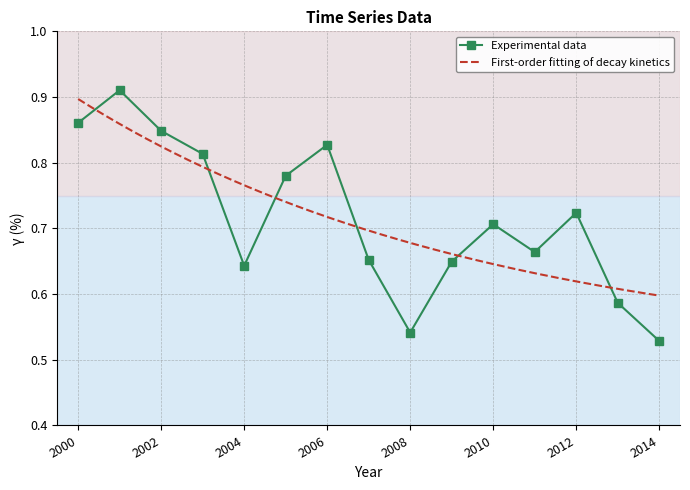

What is the greatest value displayed?

0.9